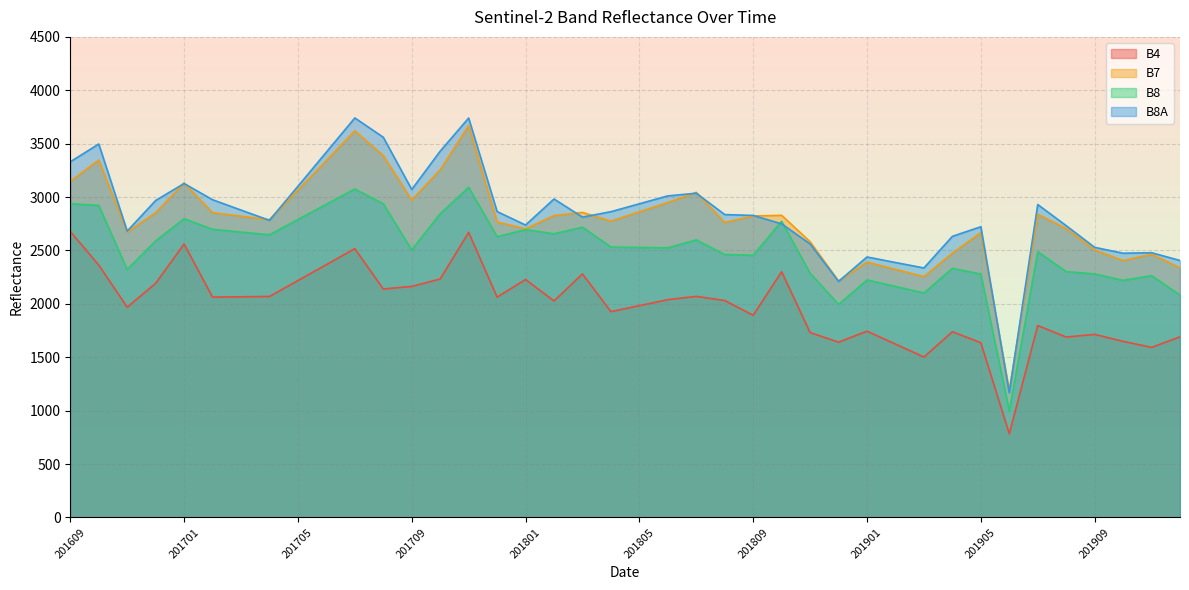

Reading left to right, list all the values displayed in this chart.

B4: 201609=2678	201610=2363	201611=1969	201612=2192	201701=2560	201702=2063	201703=2066	201704=2069	201705=2218	201706=2367	201707=2517	201708=2139	201709=2163	201710=2233	201711=2669	201712=2063	201801=2228	201802=2027	201803=2280	201804=1927	201805=1983	201806=2039	201807=2070	201808=2031	201809=1893	201810=2301	201811=1731	201812=1641	201901=1744	201902=1623	201903=1502	201904=1739	201905=1636	201906=783	201907=1797	201908=1689	201909=1714	201910=1649	201911=1592	201912=1691
B7: 201609=3147	201610=3347	201611=2671	201612=2854	201701=3132	201702=2854	201703=2821	201704=2788	201705=3065	201706=3342	201707=3620	201708=3388	201709=2972	201710=3256	201711=3668	201712=2767	201801=2702	201802=2827	201803=2856	201804=2775	201805=2862	201806=2949	201807=3044	201808=2762	201809=2823	201810=2829	201811=2582	201812=2214	201901=2391	201902=2323	201903=2255	201904=2475	201905=2667	201906=1189	201907=2839	201908=2705	201909=2505	201910=2405	201911=2465	201912=2337
B8: 201609=2938	201610=2922	201611=2322	201612=2590	201701=2797	201702=2698	201703=2672	201704=2647	201705=2790	201706=2933	201707=3076	201708=2937	201709=2505	201710=2844	201711=3091	201712=2629	201801=2695	201802=2656	201803=2718	201804=2532	201805=2528	201806=2525	201807=2599	201808=2462	201809=2455	201810=2773	201811=2287	201812=1995	201901=2224	201902=2163	201903=2102	201904=2332	201905=2279	201906=995	201907=2488	201908=2302	201909=2280	201910=2220	201911=2264	201912=2082
B8A: 201609=3330	201610=3497	201611=2681	201612=2968	201701=3127	201702=2975	201703=2878	201704=2782	201705=3101	201706=3421	201707=3741	201708=3560	201709=3071	201710=3430	201711=3740	201712=2864	201801=2738	201802=2982	201803=2812	201804=2863	201805=2937	201806=3011	201807=3036	201808=2836	201809=2828	201810=2749	201811=2561	201812=2210	201901=2439	201902=2387	201903=2336	201904=2632	201905=2722	201906=1167	201907=2930	201908=2732	201909=2529	201910=2474	201911=2479	201912=2406